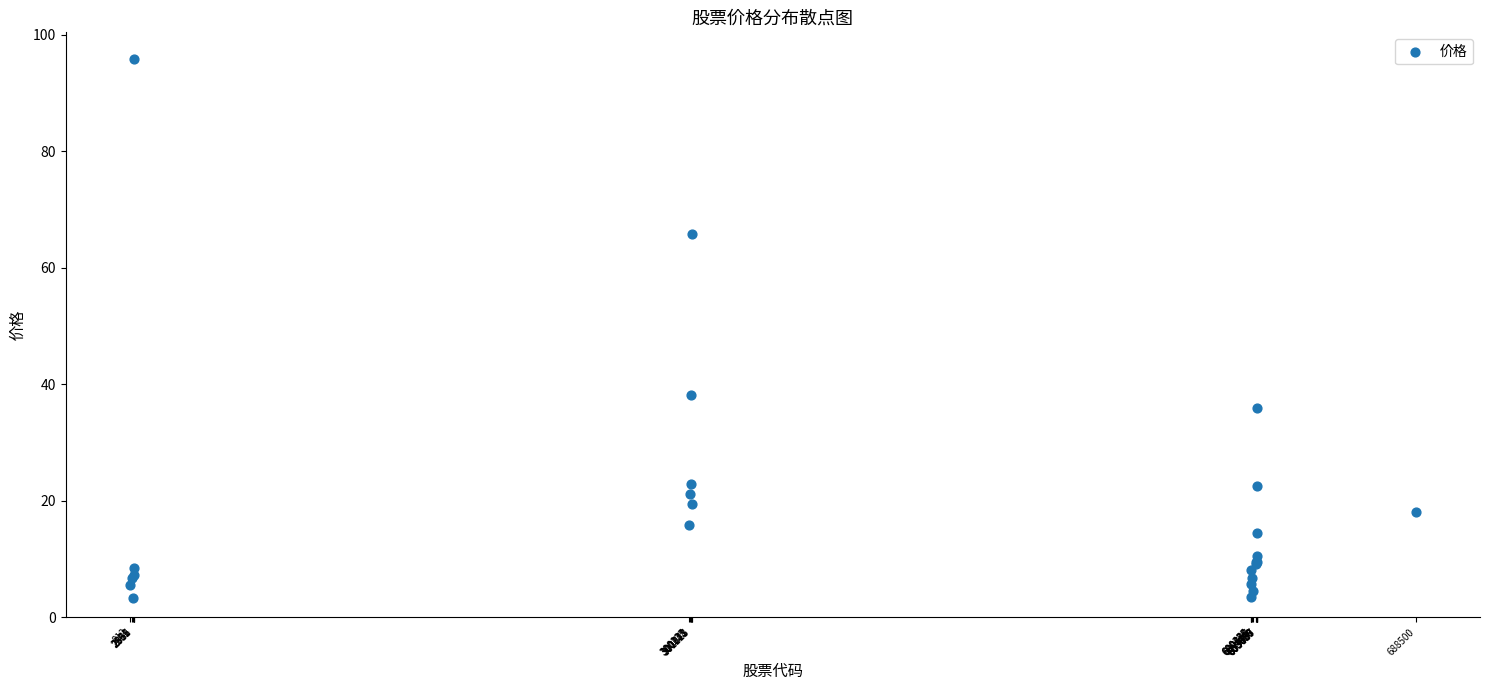

What Y value in the scatter plot is closest to 49?

38.1